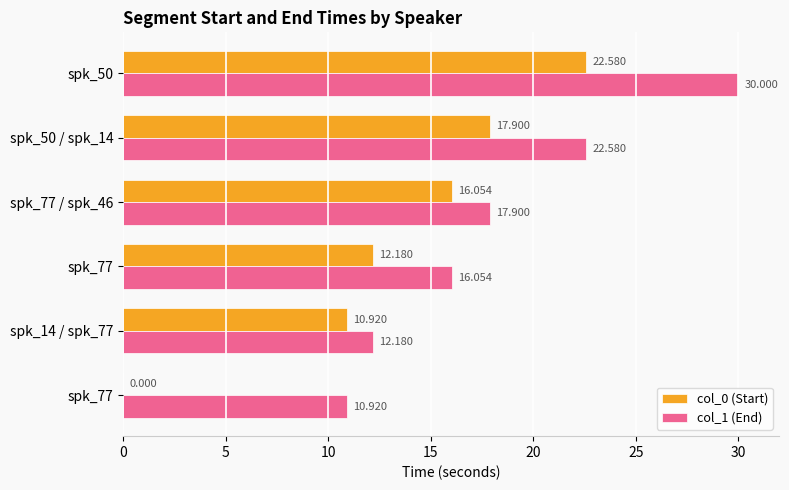

What is the value of the col_1 (End) bar at the 6th from the left?

30.0